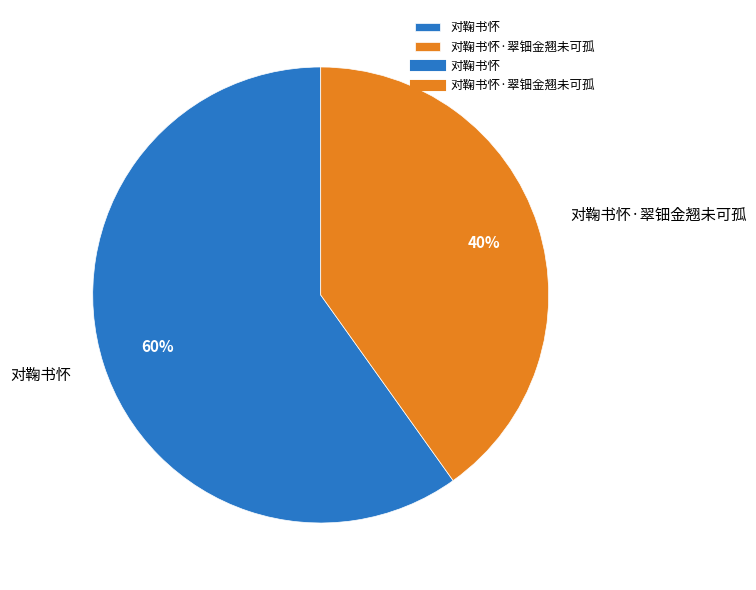

The 对鞠书怀 slice represents 60% of the pie. True or false?

True